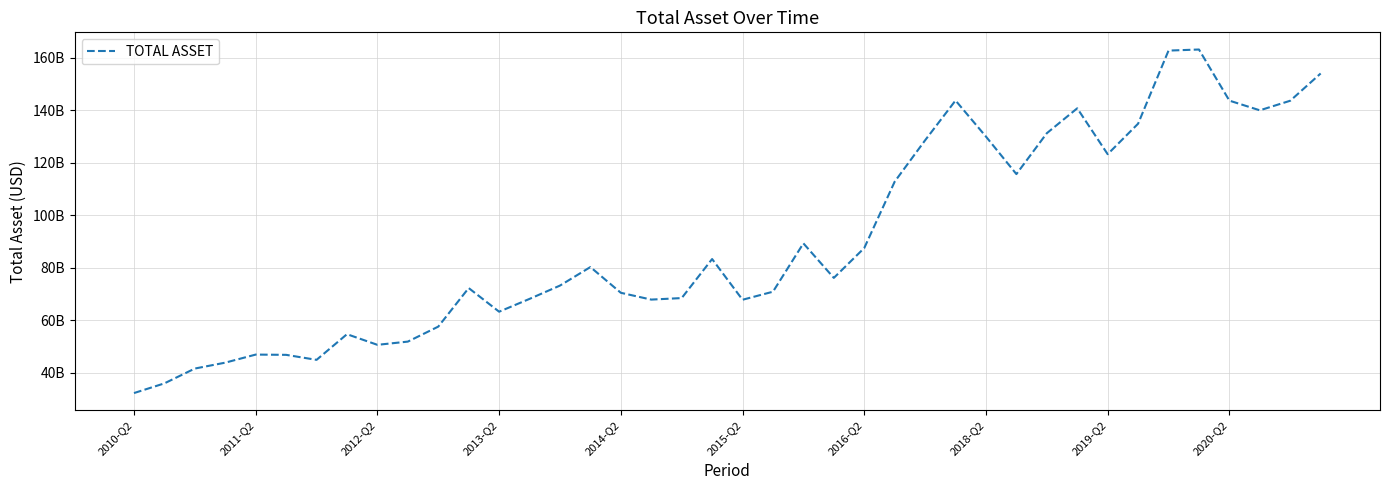

What is the minimum value shown in the chart?

32336000000